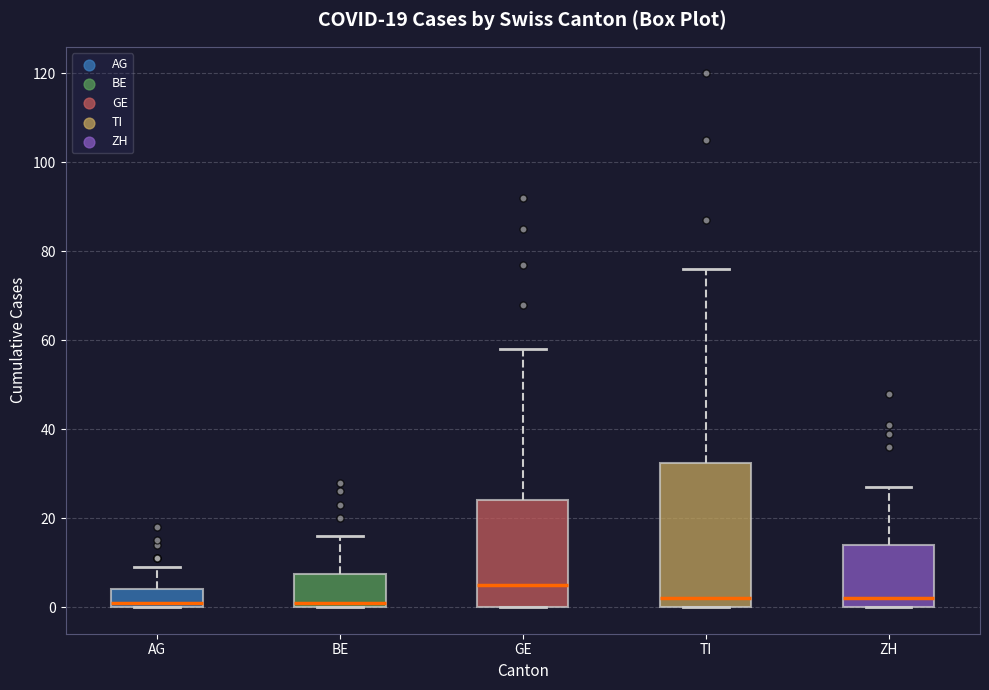

Which box has the highest median line?

GE